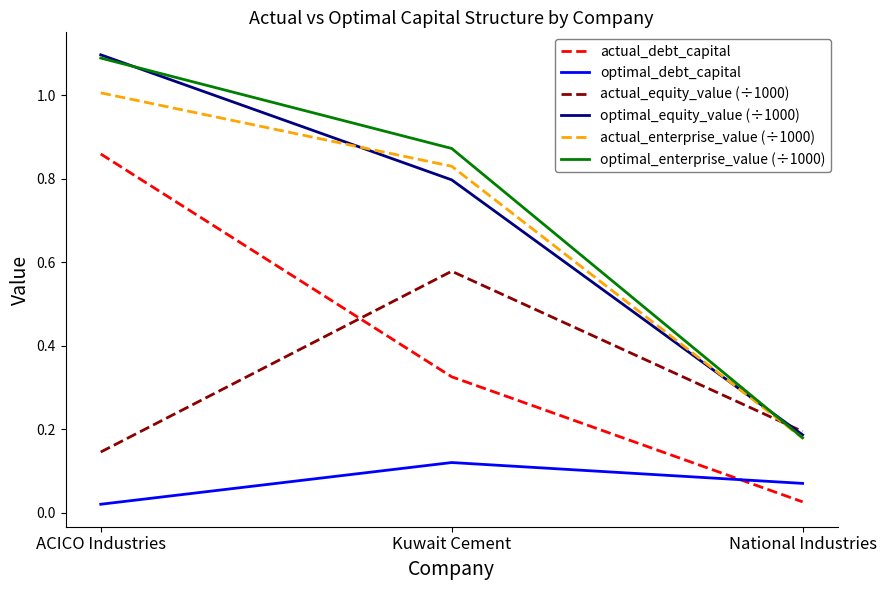

Which series has the widest spread of values?

optimal_equity_value (÷1000)